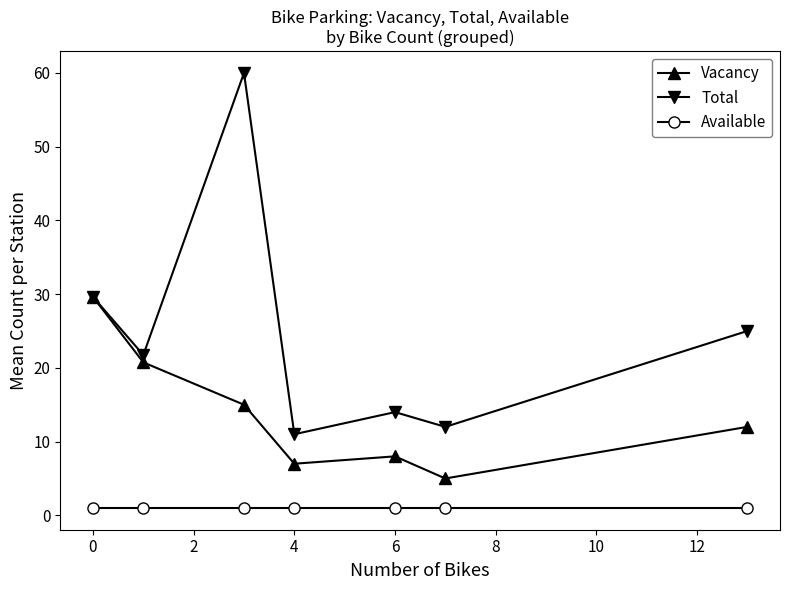

True or false: Available and Total intersect in this chart.

False